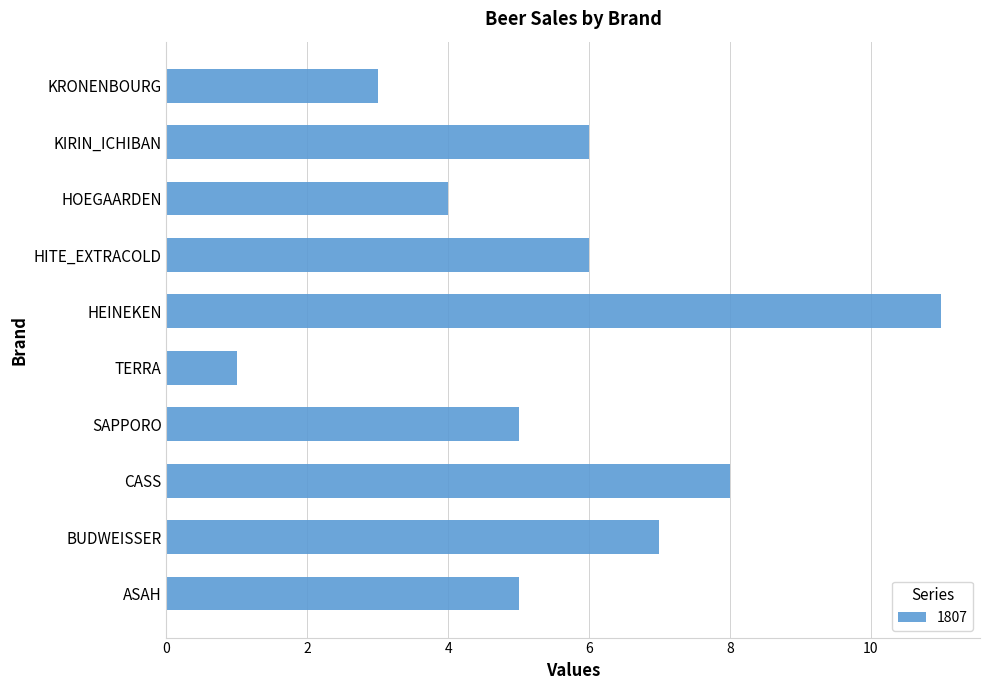

Is it true that the value at ASAH is 5?

True